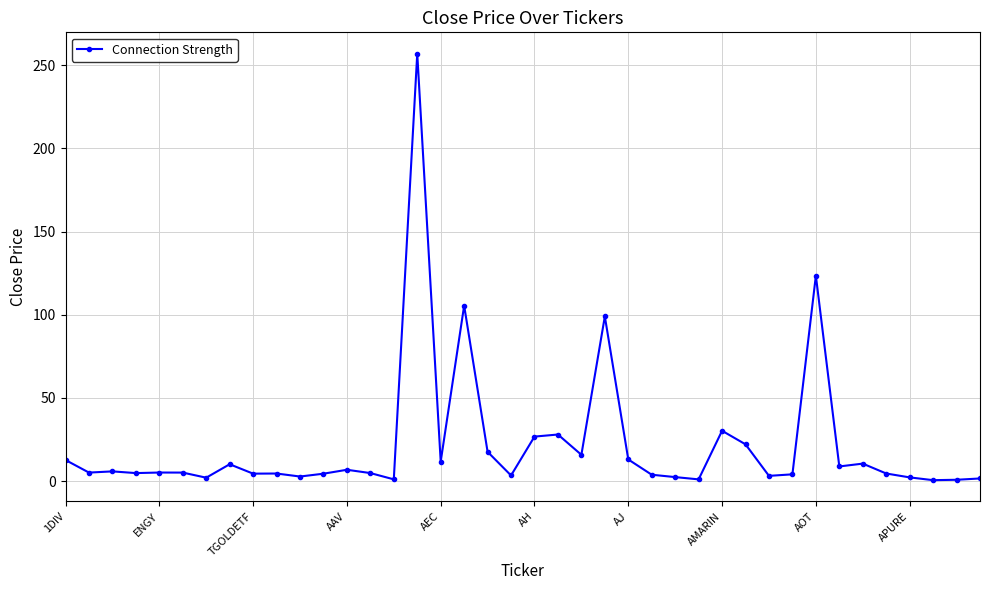

What is the greatest value displayed?

257.0